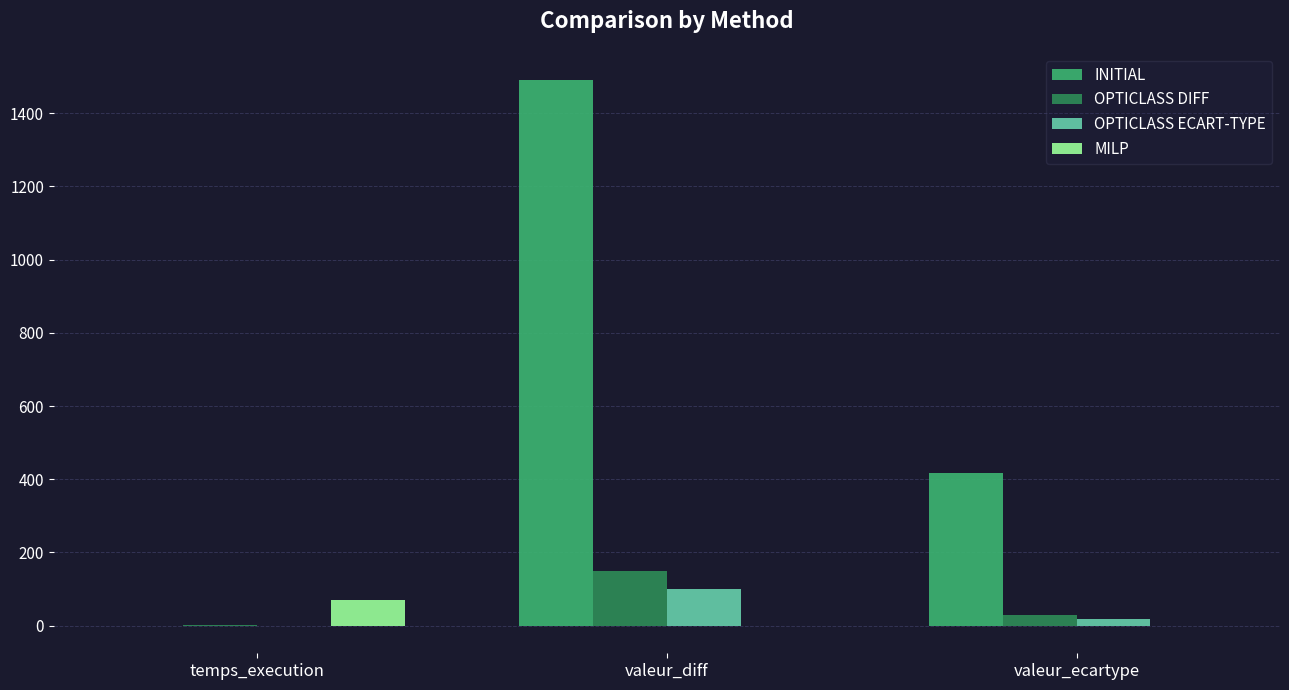

What is the average value of the OPTICLASS DIFF series?

59.6